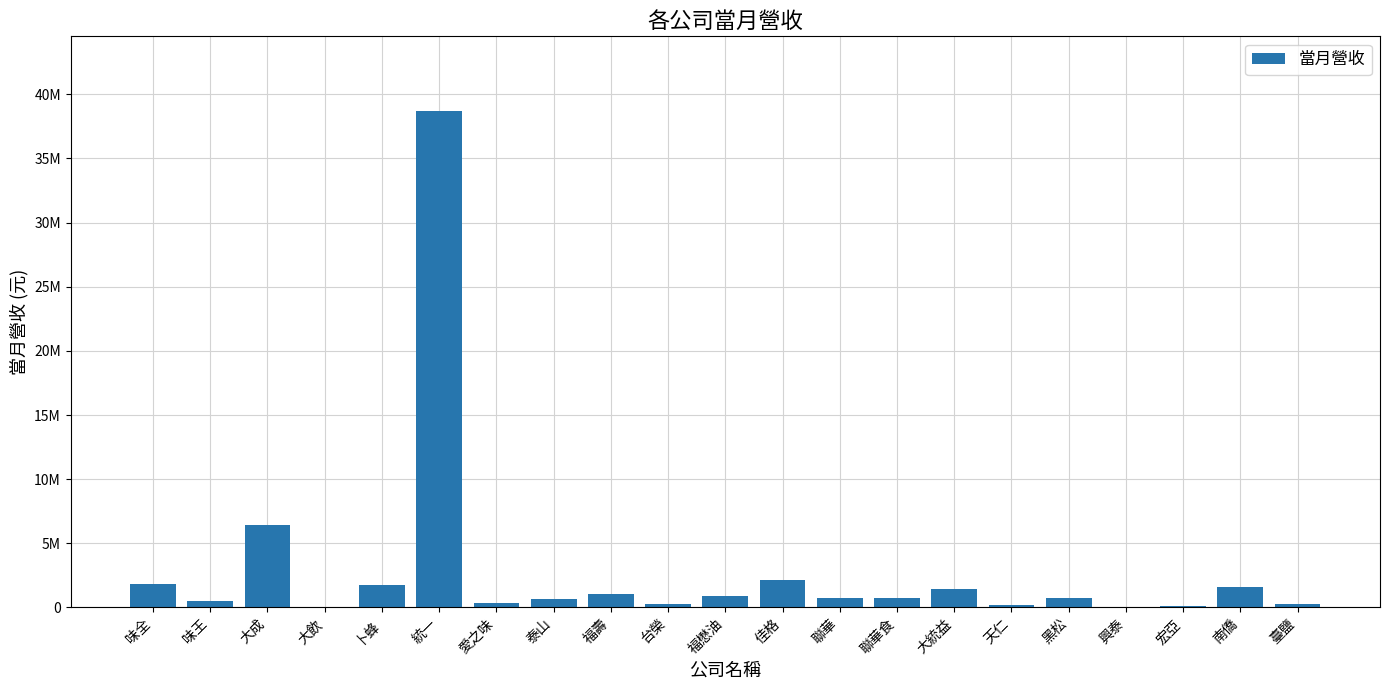

Reading right to left, extract all data points from this chart.

260904	1556349	99992	3028	702807	191640	1406554	695419	729961	2130222	857478	242992	1049658	645123	318595	38716214	1768590	38938	6390612	531311	1809938